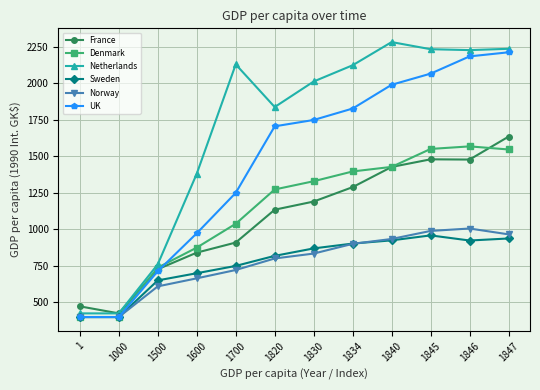

Which series has the widest spread of values?

Netherlands